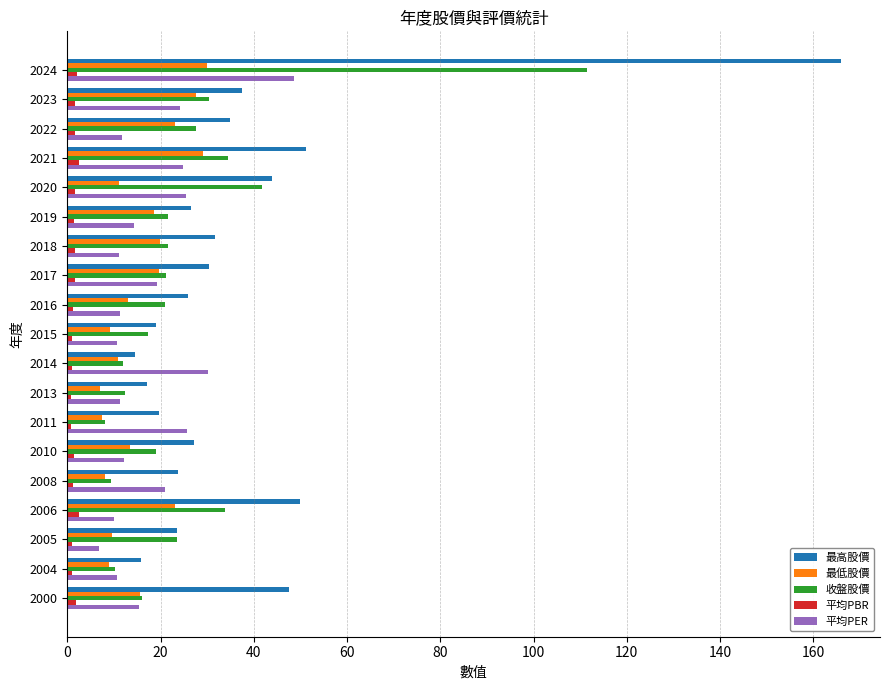

Which series changed the most between 2020 and 2004?

收盤股價